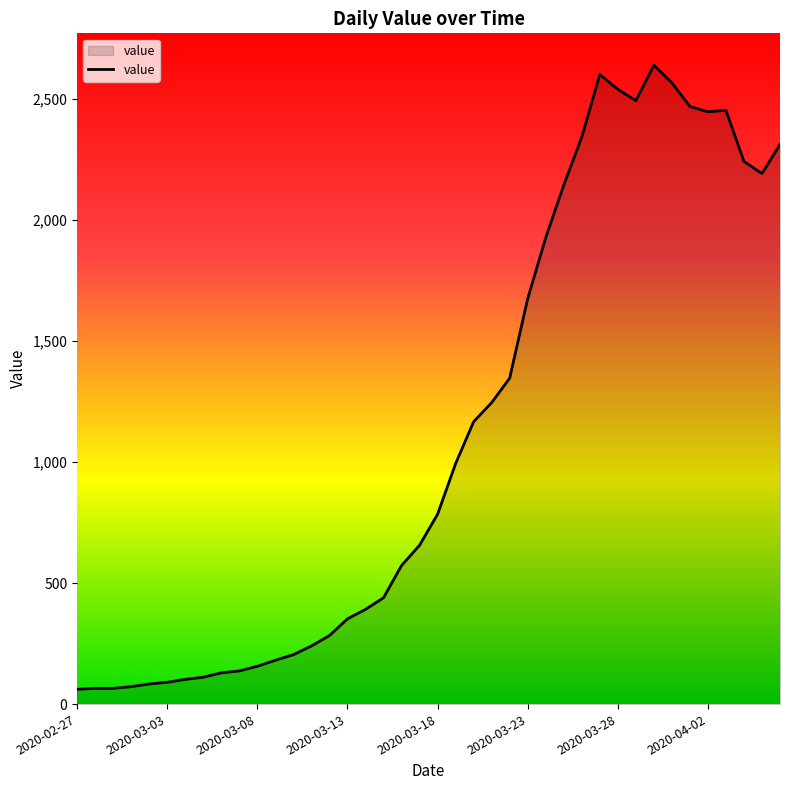

What is the greatest value displayed?

2638